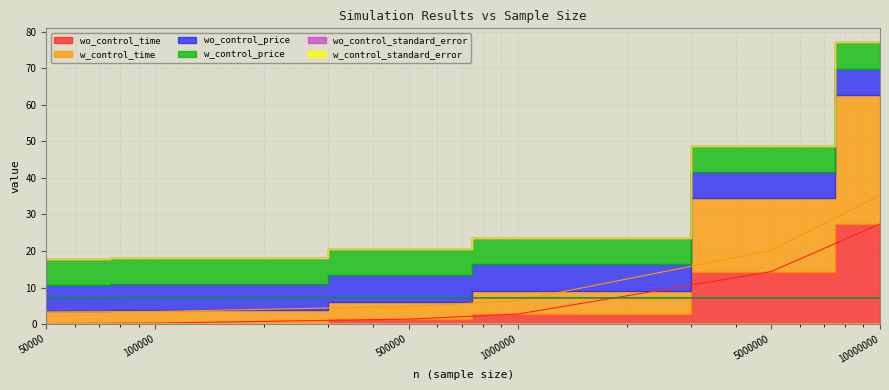

Which series changed the most between 100000 and 10000000?

w_control_time